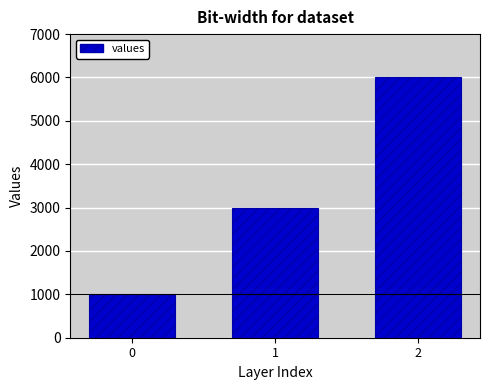

Rank the categories by value from lowest to highest.

0, 1, 2